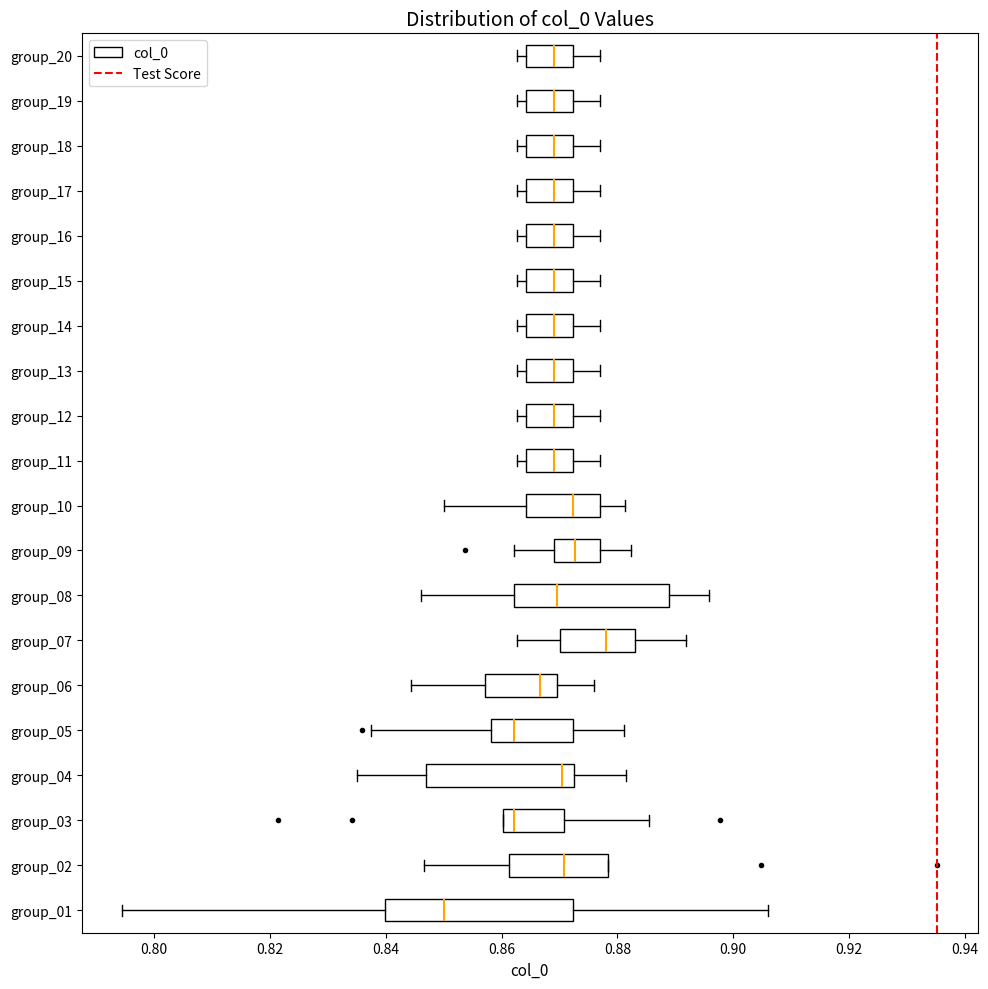

Which box is the widest, from its left edge to its right edge?

group_01